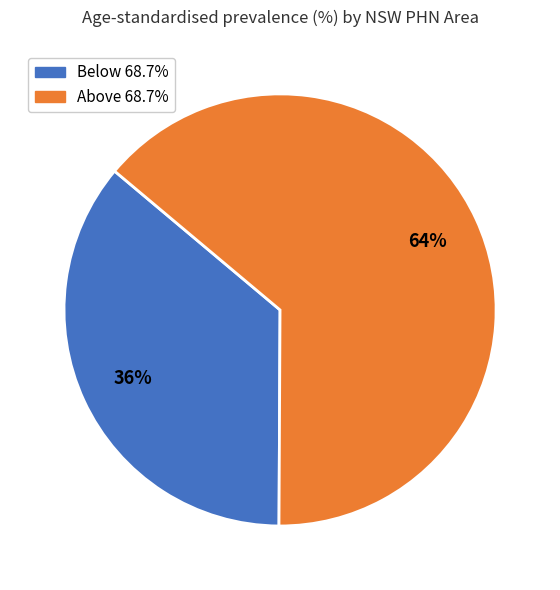

Is there a majority slice in this chart?

Yes